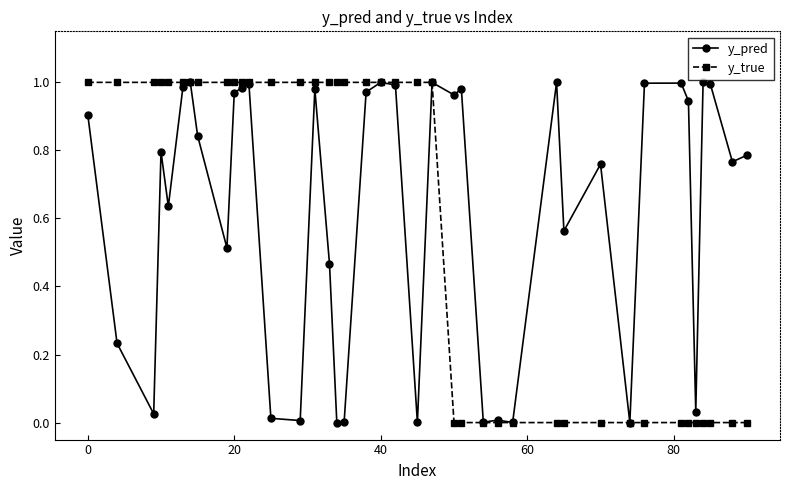

Count the number of categories in the chart.

40